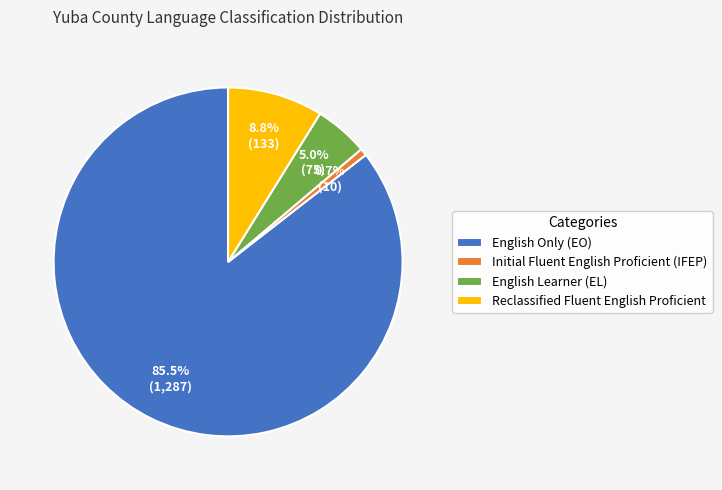

Is there any slice that represents more than half of the pie?

Yes